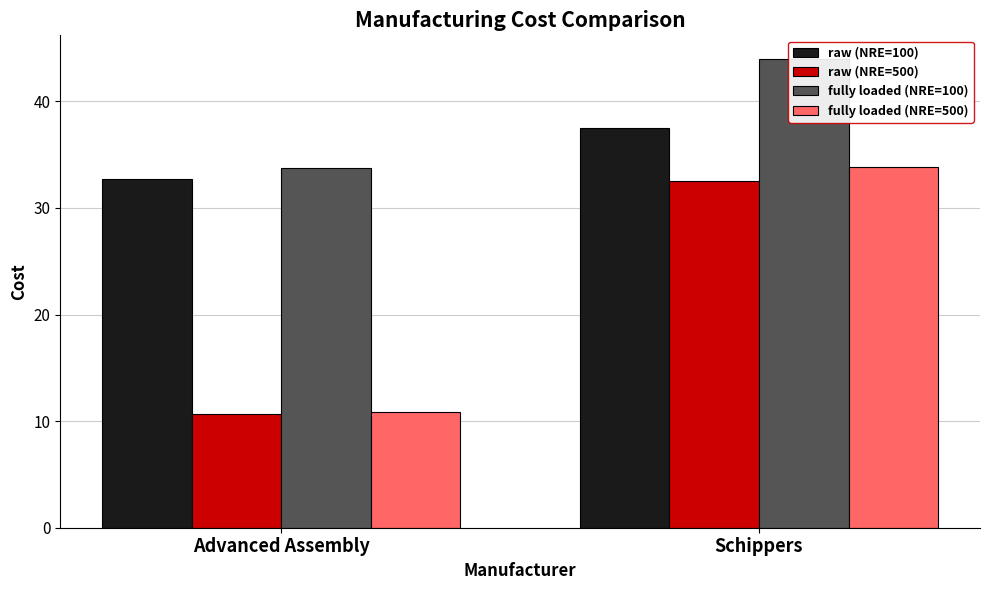

What is the sum of the raw (NRE=100) values at Advanced Assembly and Schippers?

70.2